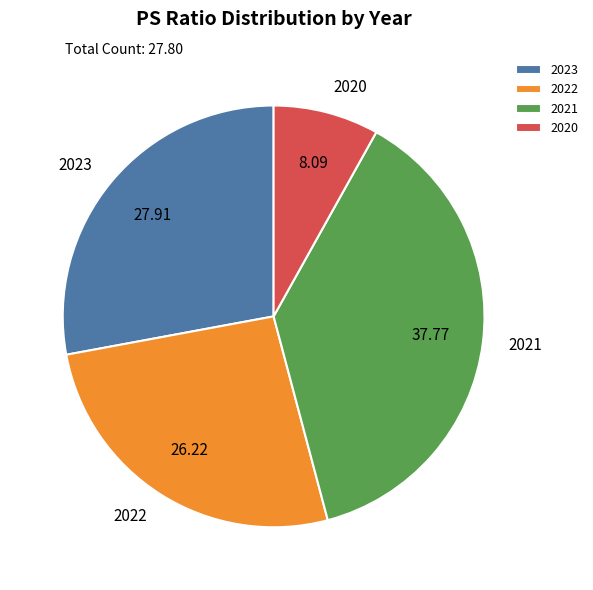

Is it true that 2022 is 26% of the pie?

True